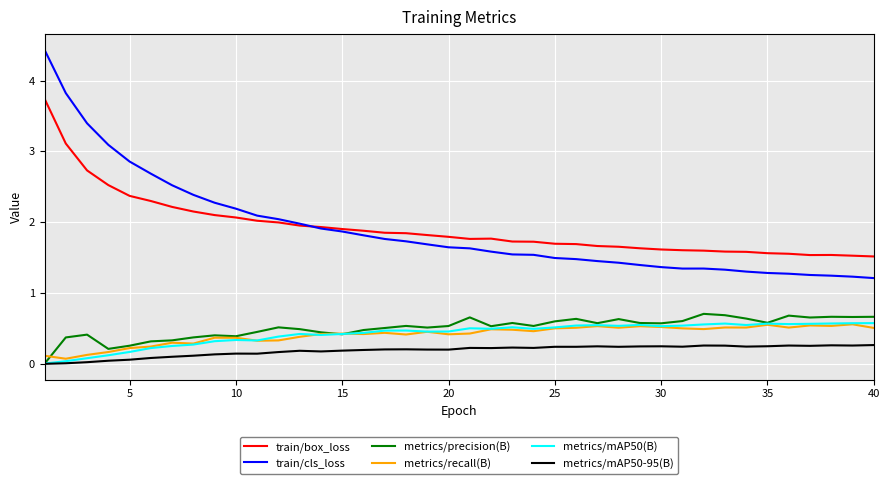

True or false: metrics/recall(B) and train/box_loss intersect in this chart.

False